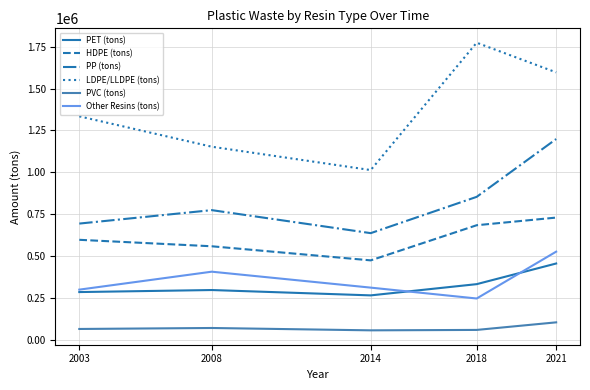

True or false: Other Resins (tons) and PET (tons) cross at least once.

True